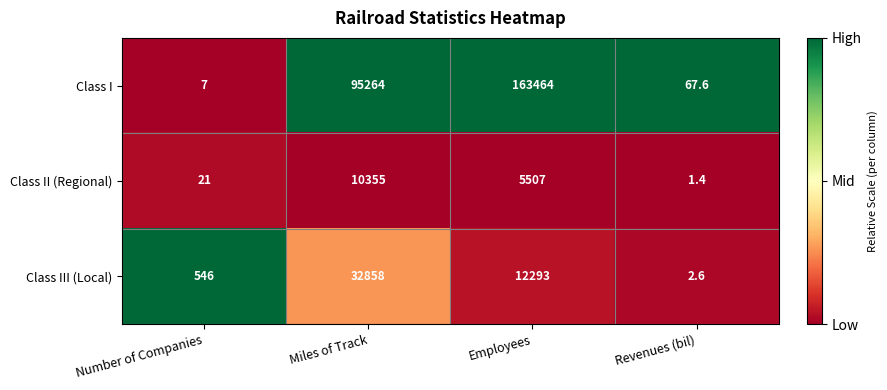

What is the difference between the Class I values at Employees and Miles of Track?

68200.0